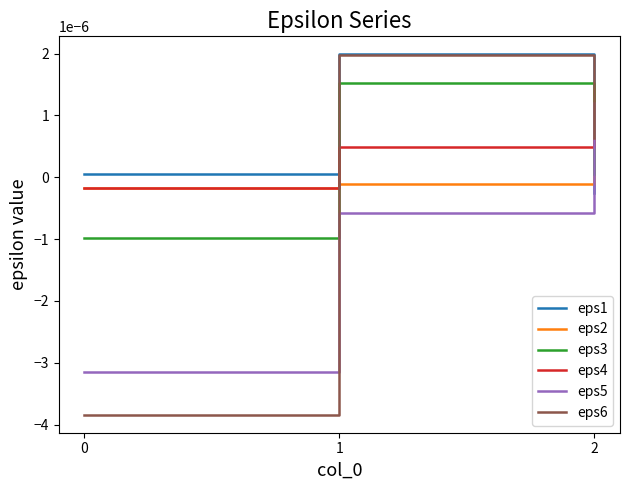

At which category is the sum across all series the highest?

1